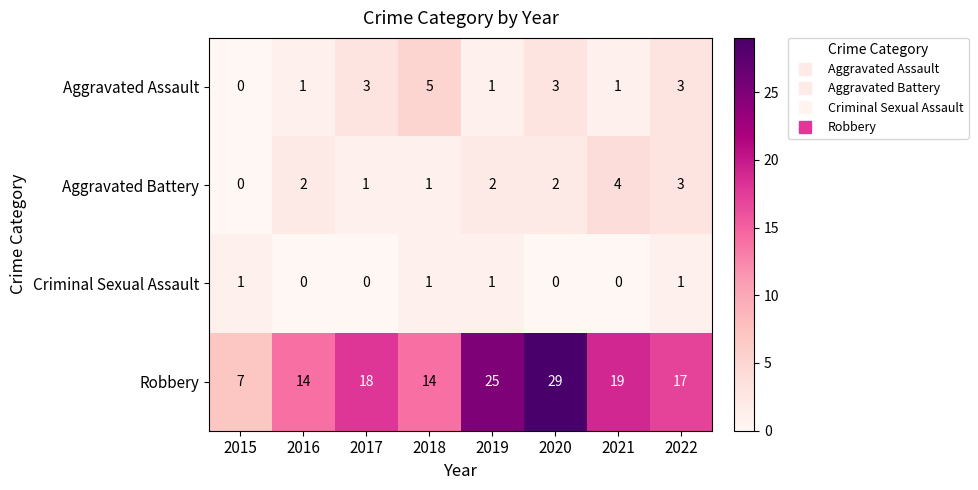

How many Aggravated Assault values are between 1 and 3?

6